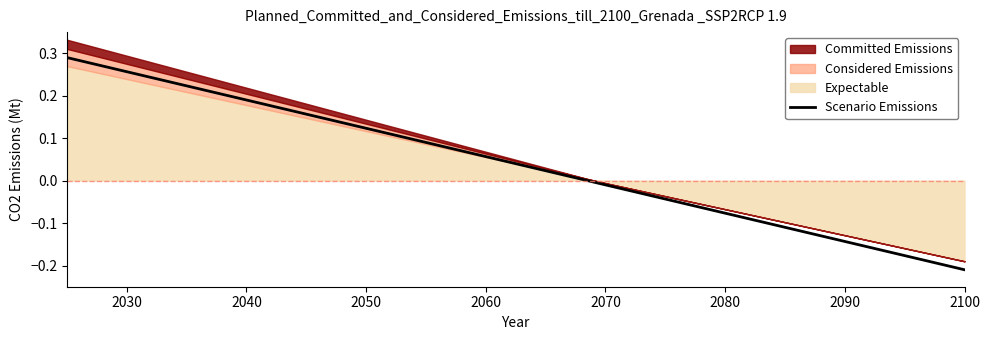

True or false: the data shows -0.0 at 26.

False